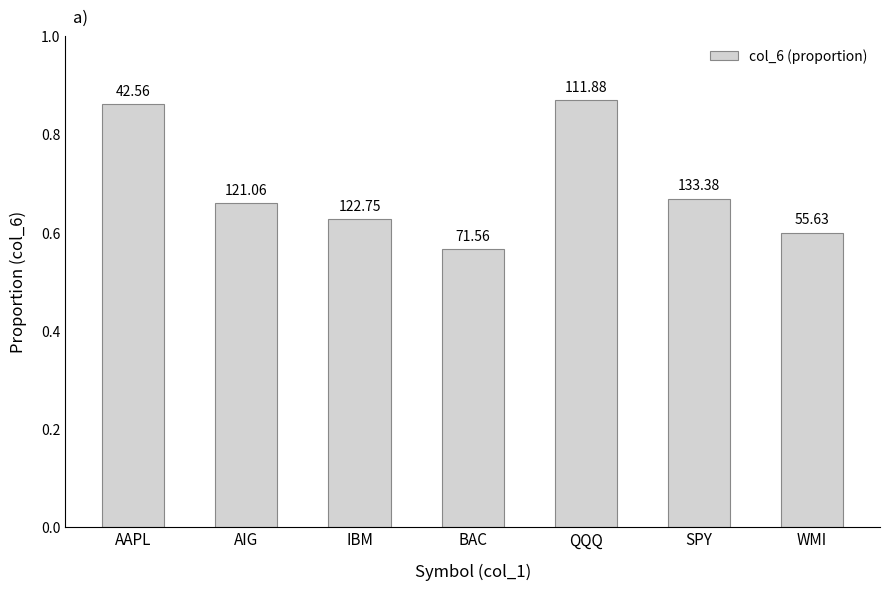

Where is the data nearest to the value 0?

BAC